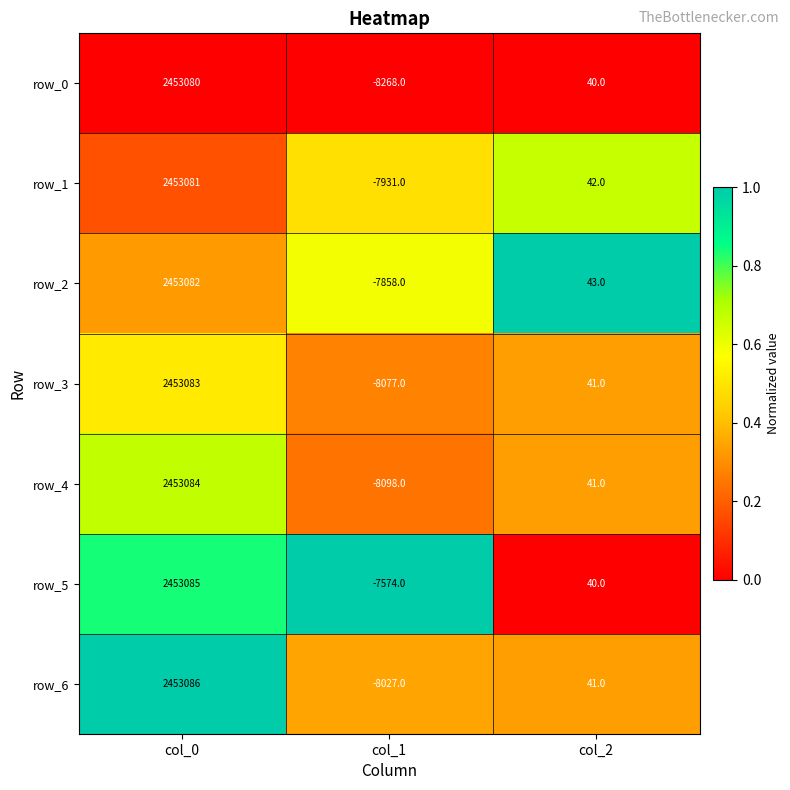

The row_6 series shows 0.6 at col_0. True or false?

False